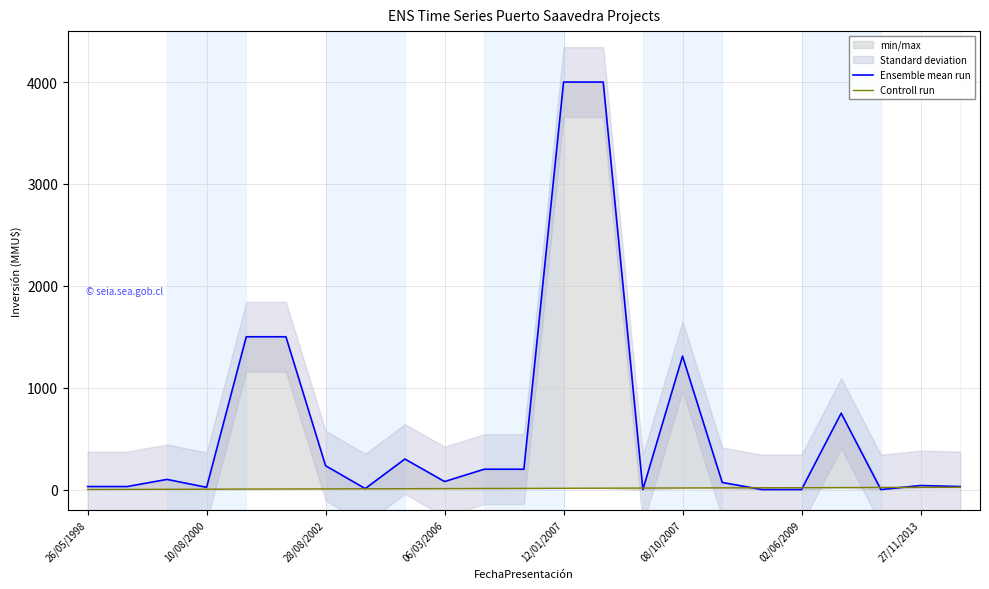

In Ensemble mean run, how many points are higher than both neighbors (excluding endpoints)?

5